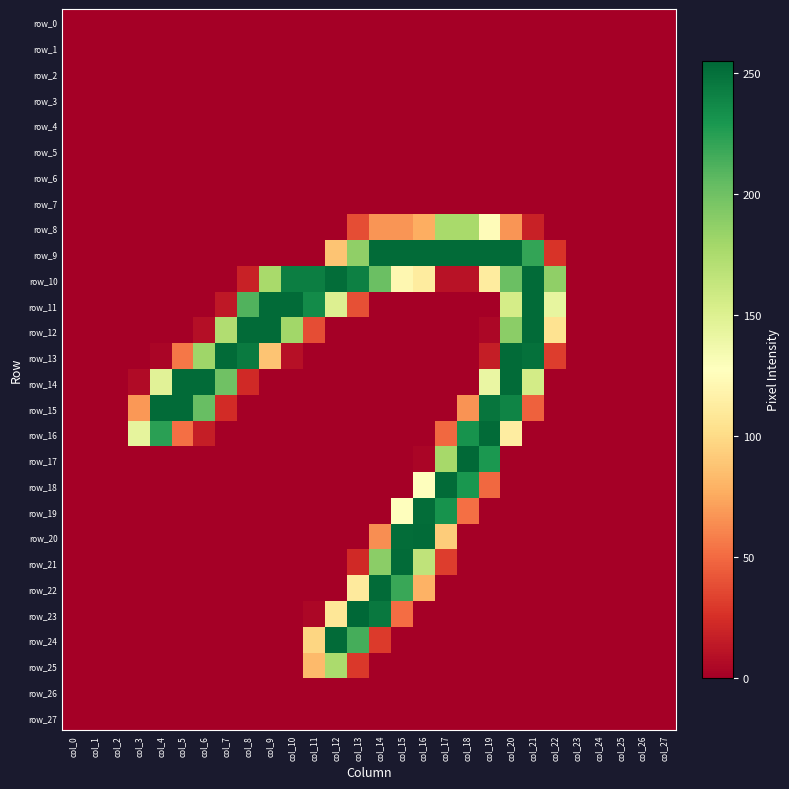

What is the spread (max minus min) of values at col_20?

253